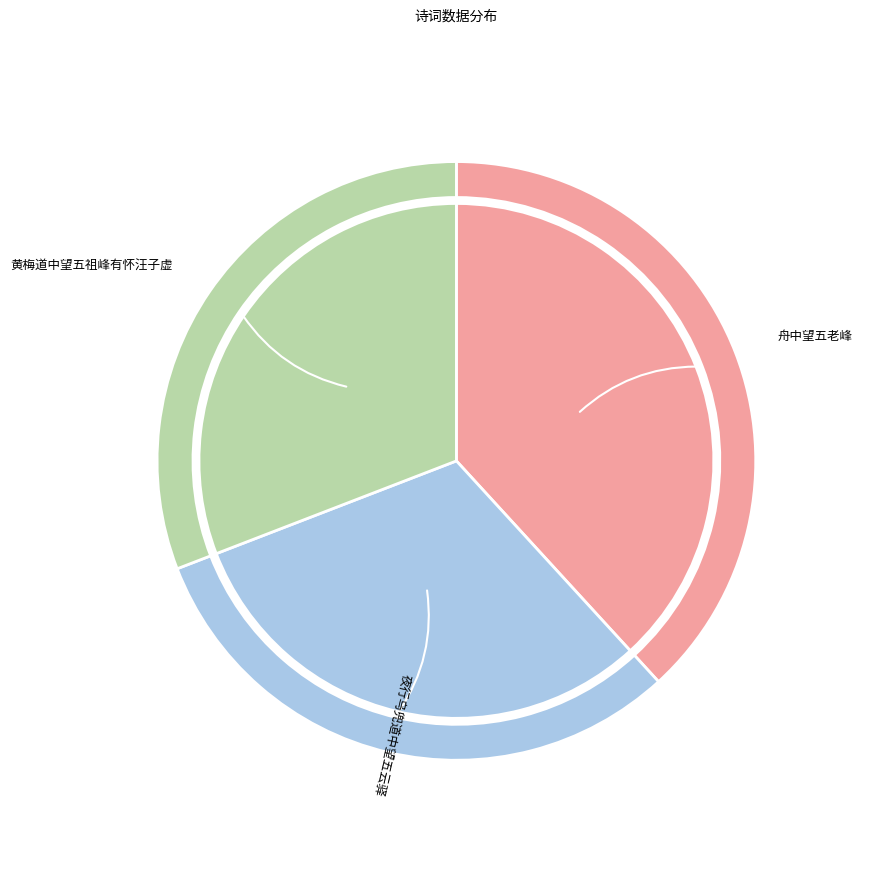

Is it true that 舟中望五老峰 is 38% of the pie?

True